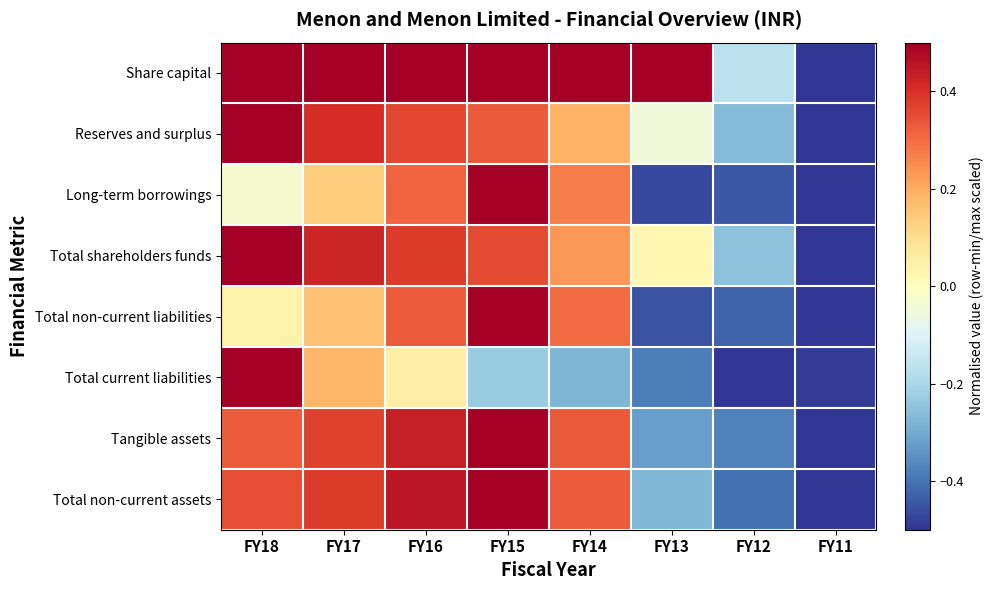

What is the greatest value displayed?

0.5